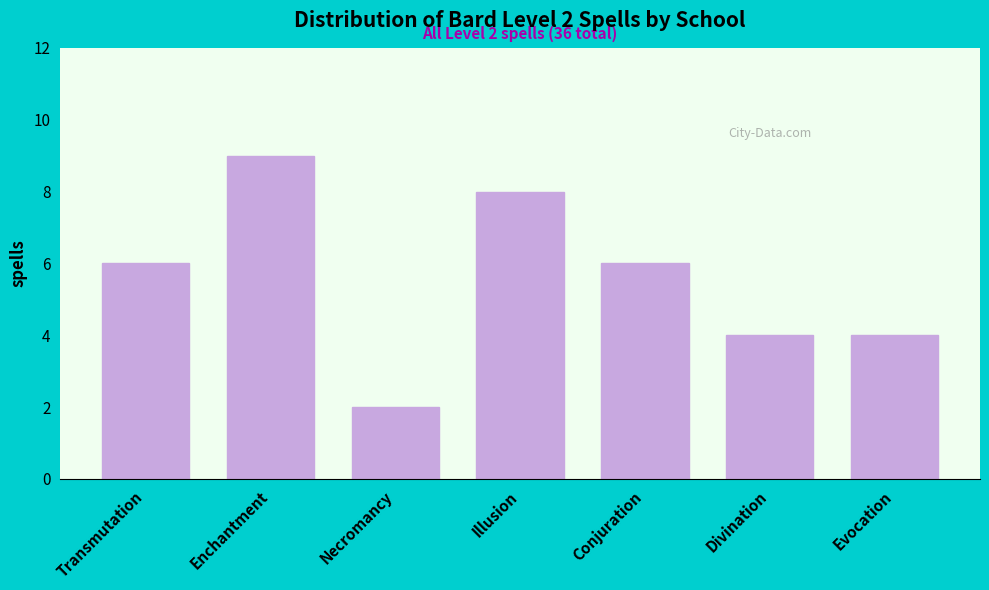

Reading right to left, extract all data points from this chart.

Evocation=4	Divination=4	Conjuration=6	Illusion=8	Necromancy=2	Enchantment=9	Transmutation=6